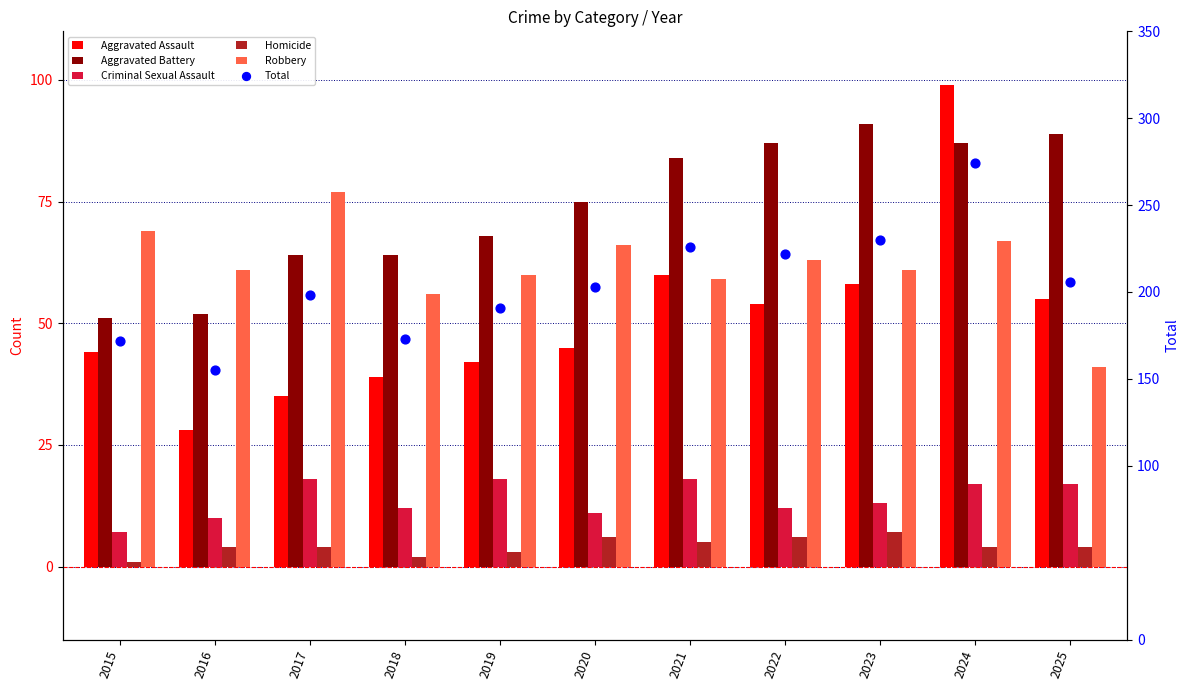

Which series contains the lowest Y value?

Homicide